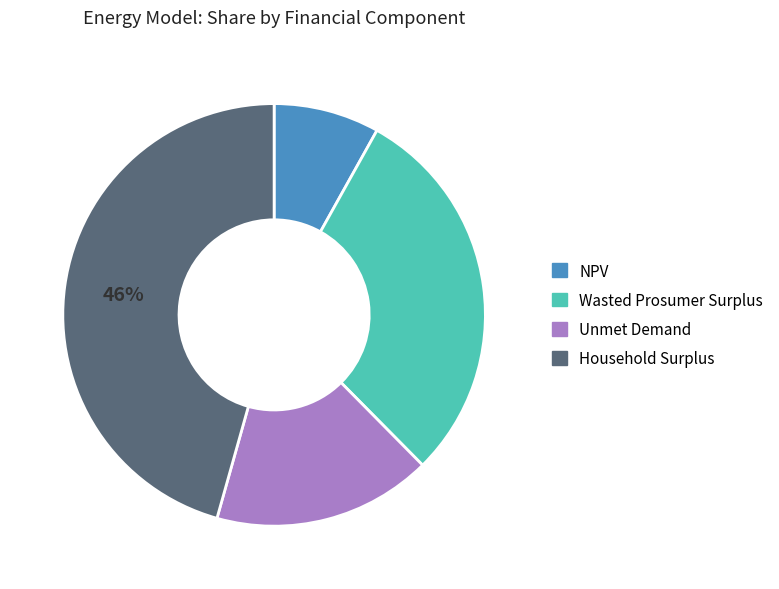

What is the ratio of the value at Unmet Demand to the value at Household Surplus?

0.4